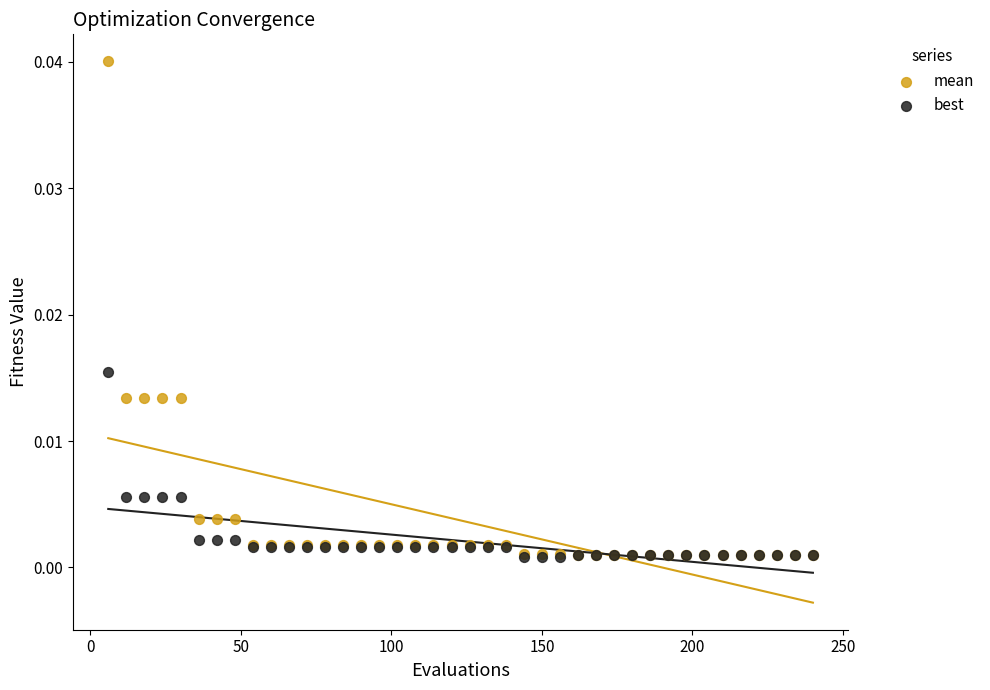

Which series has the widest spread of Y values?

mean